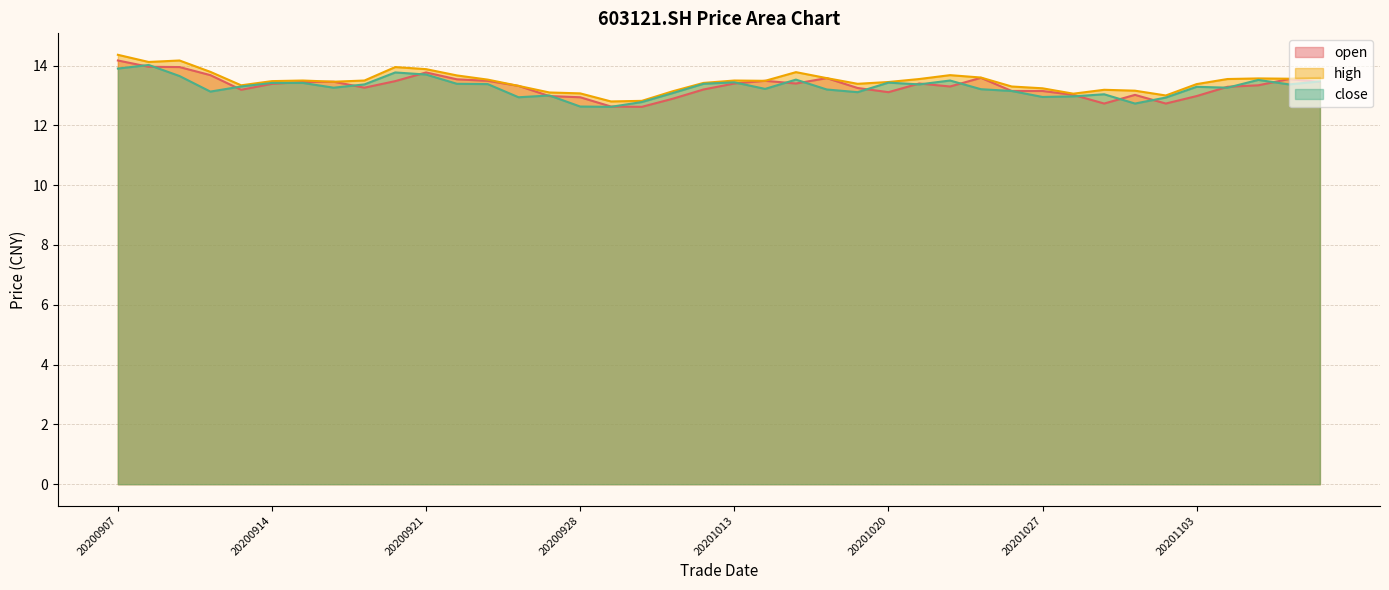

How many interior local valleys does the high series have?

9